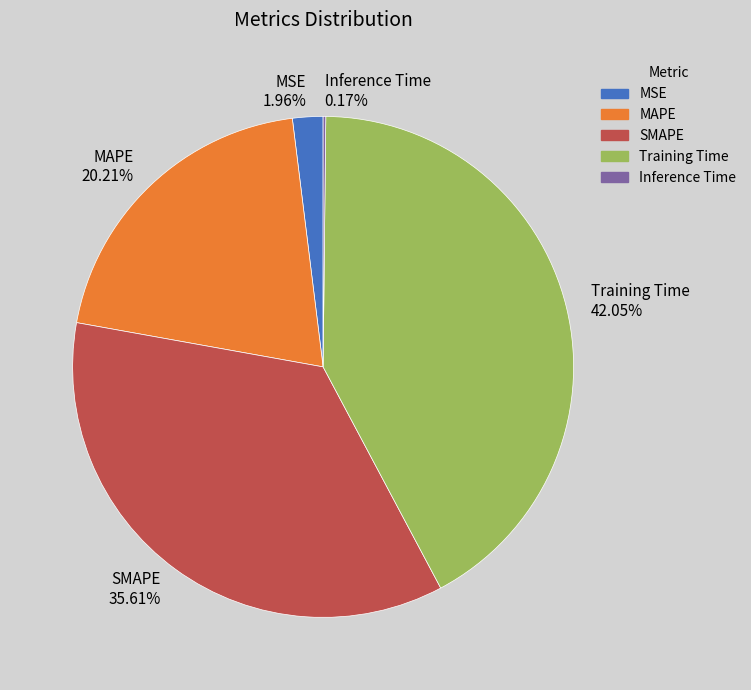

Does any single category account for the majority?

No